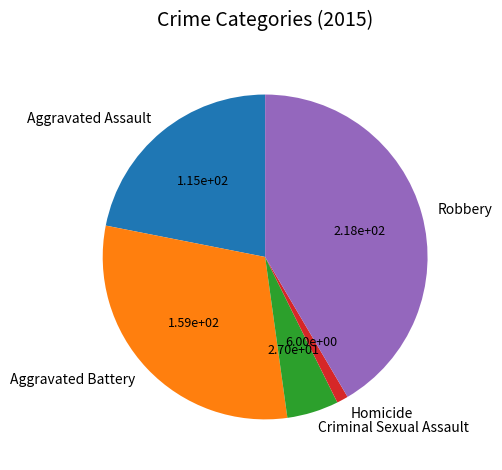

Does Aggravated Battery represent more than half of the total?

No